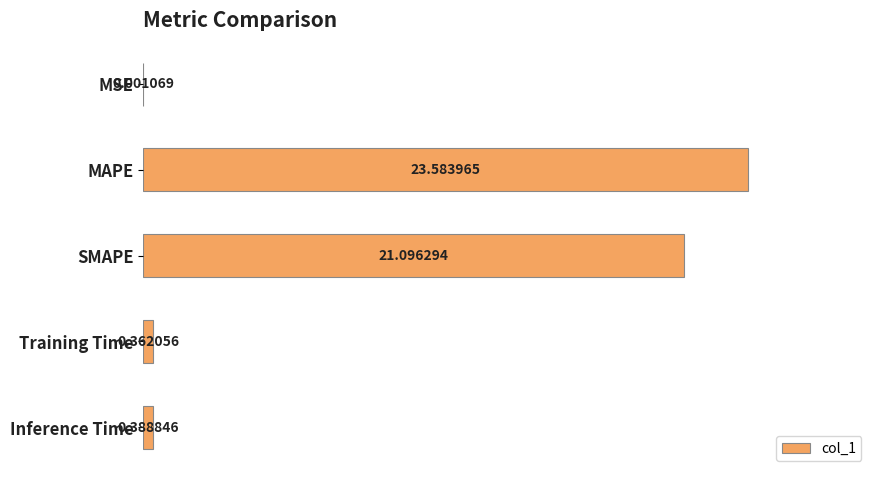

What is the change in value from MSE to SMAPE?

+21.1